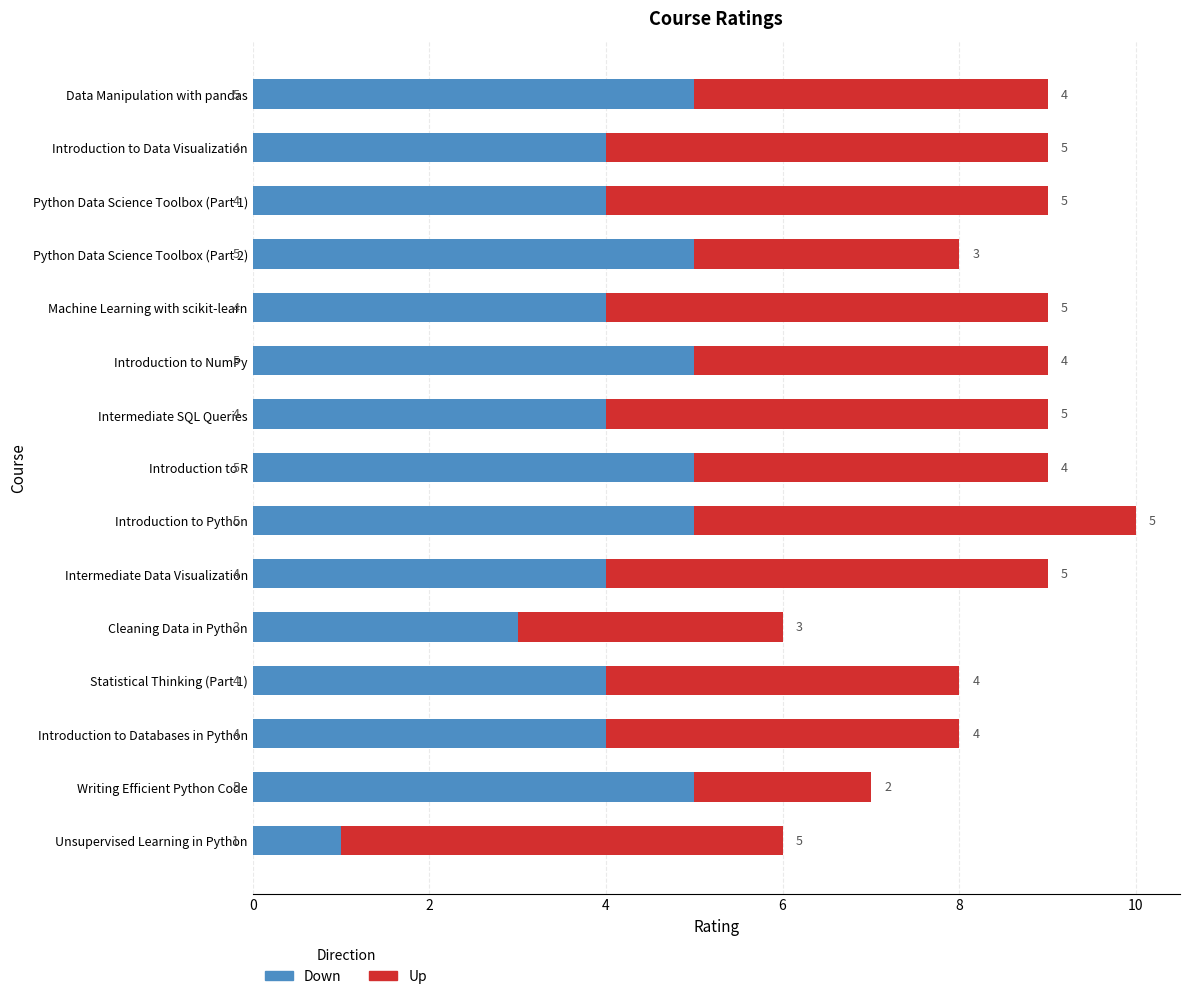

What is the difference between the maximum and second lowest values in the Down series?

2